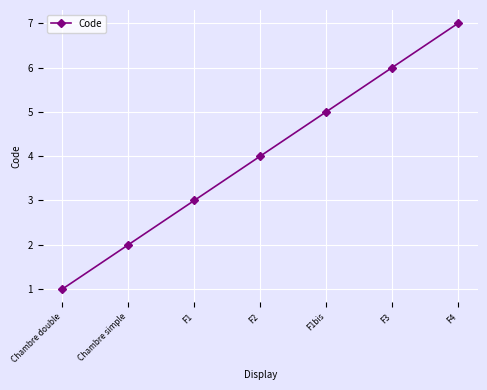

List the labels in order of value, smallest first.

Chambre double, Chambre simple, F1, F2, F1bis, F3, F4